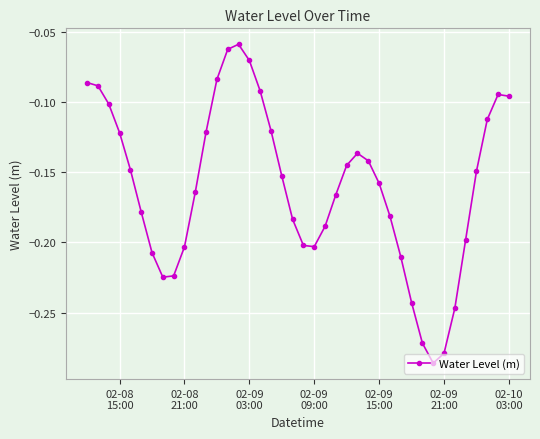

How many interior local valleys (lower than both neighbors) does the data have?

3